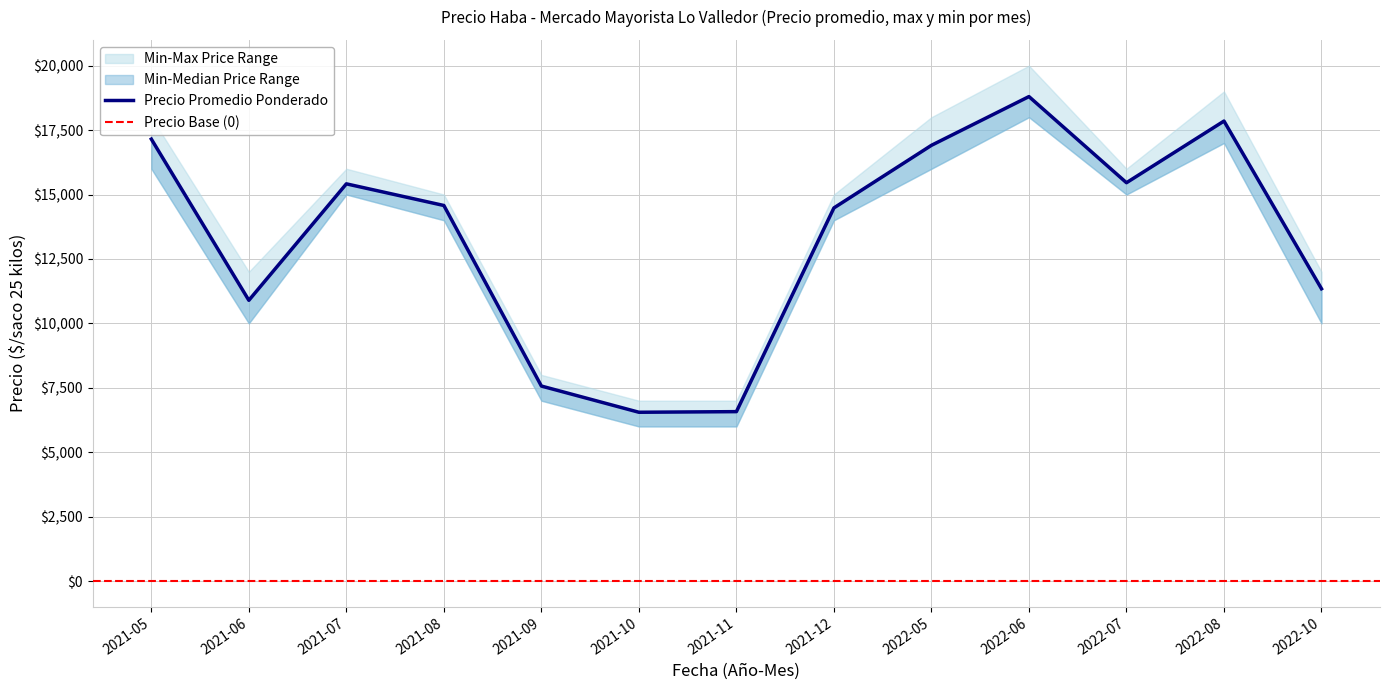

Between 2021-07 and 2022-07, which series saw the biggest shift?

Precio promedio ponderado